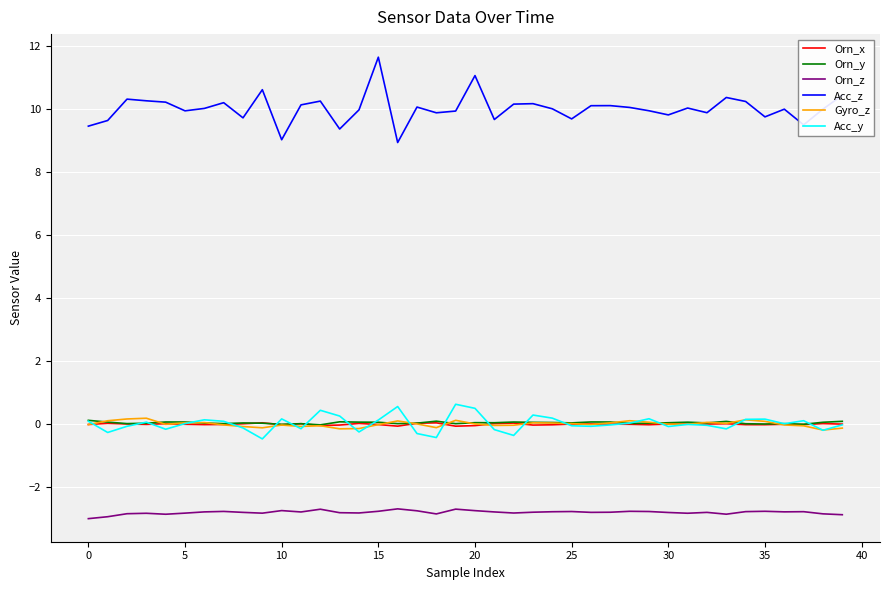

True or false: Orn_y and Acc_z cross at least once.

False